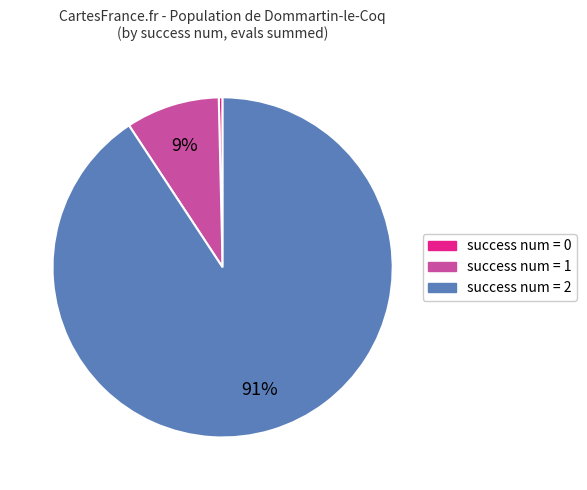

How many slices are in this pie chart?

3